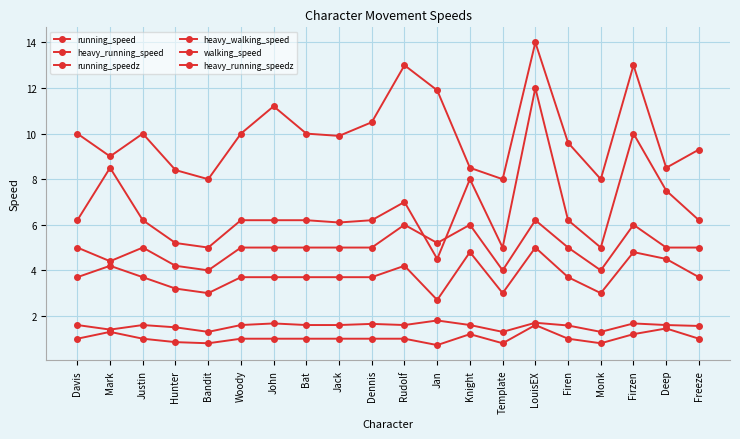

Is this an area chart (filled region under the line)?

No